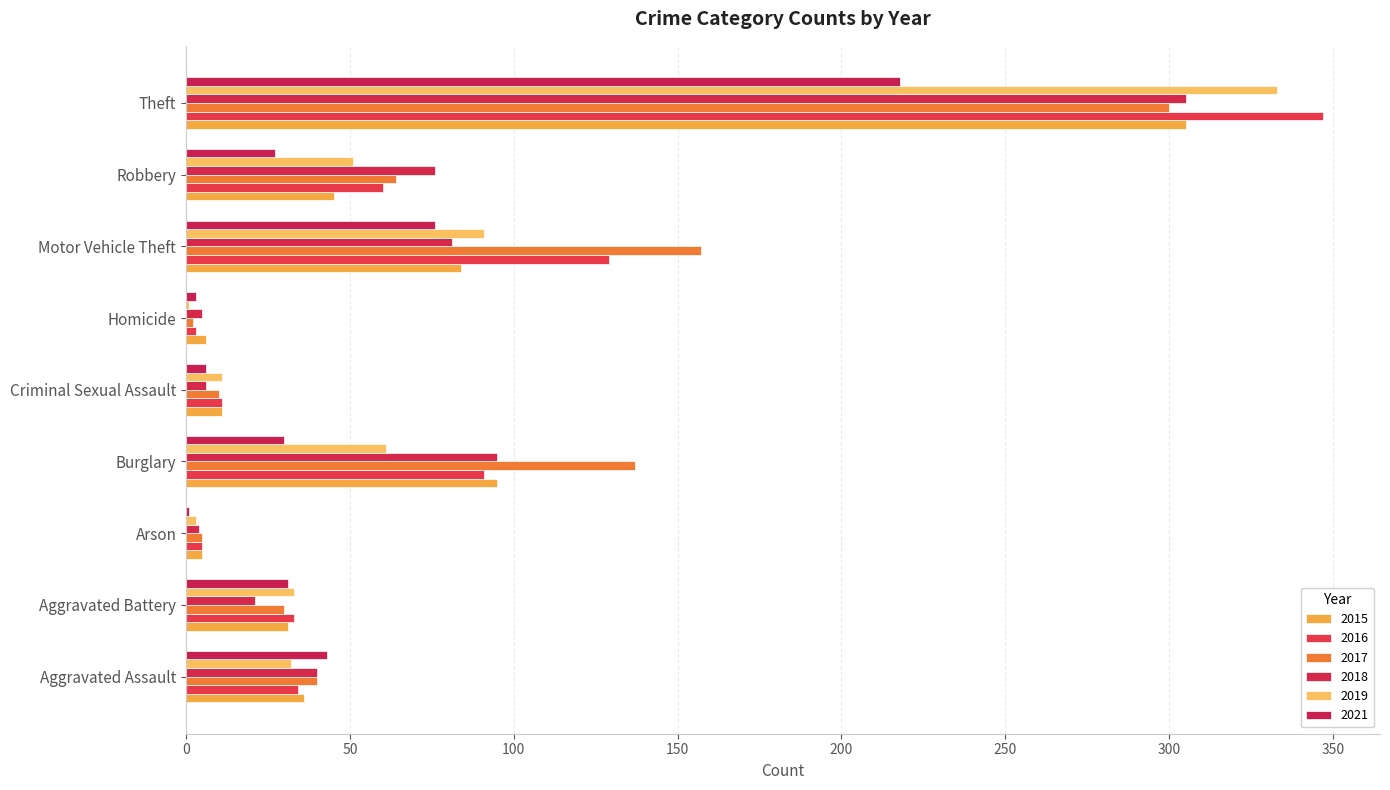

What position from the right is Homicide?

4